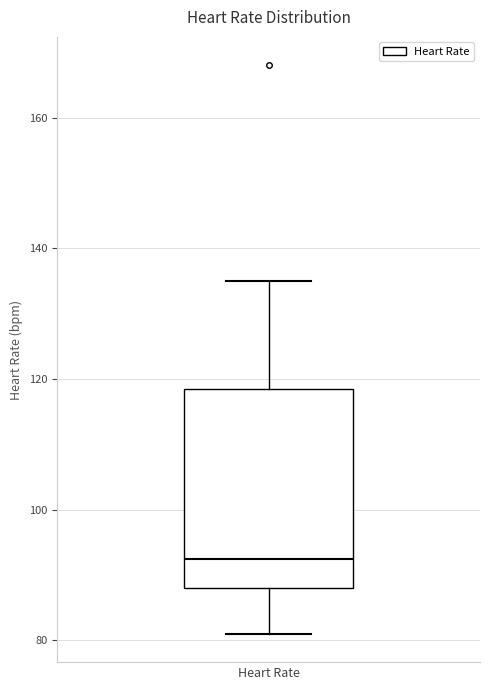

Read this box plot against the y-axis: the position of the median line, the range covered by the box, and the ends of both whiskers. The values are not printed on the chart, so give them approximately, as read against the axis.

median 92, box 88 to 118, whiskers 82 to 136